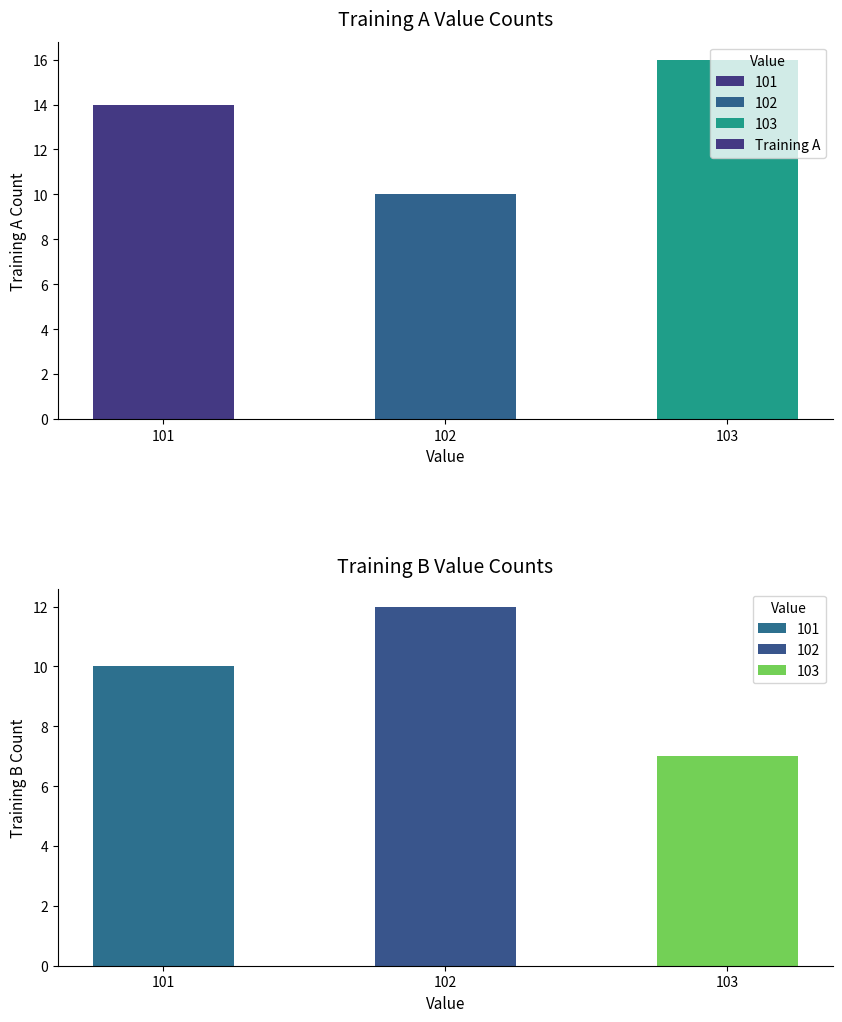

List the labels in order of value, smallest first.

102, 101, 103